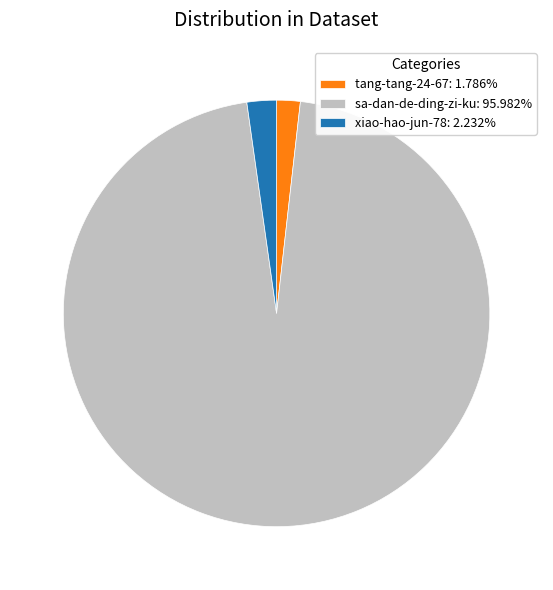

Which category has the biggest portion of the pie?

sa-dan-de-ding-zi-ku